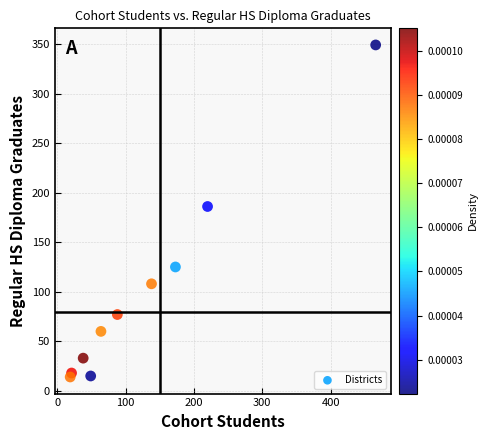

What Y value in the scatter plot is closest to 181?

186